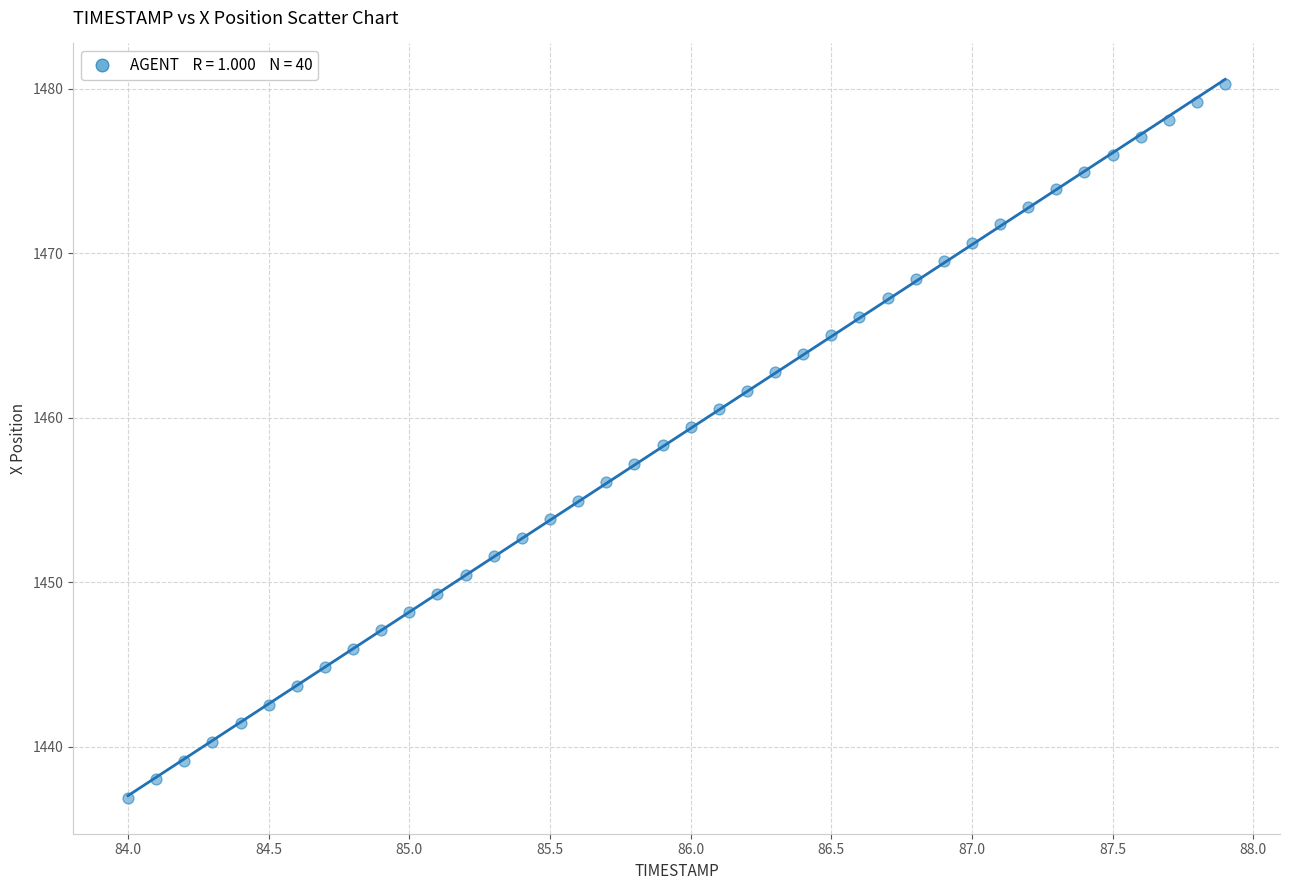

What is the range of X values (max minus min)?

3.9